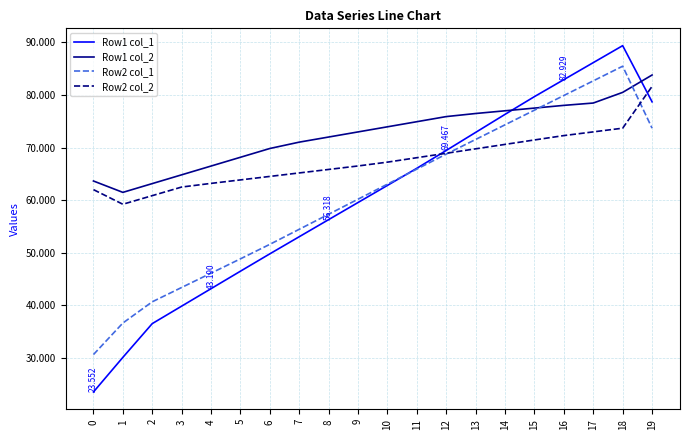

What is the difference between the second highest and minimum values in the Row2 col_2 series?

14.5